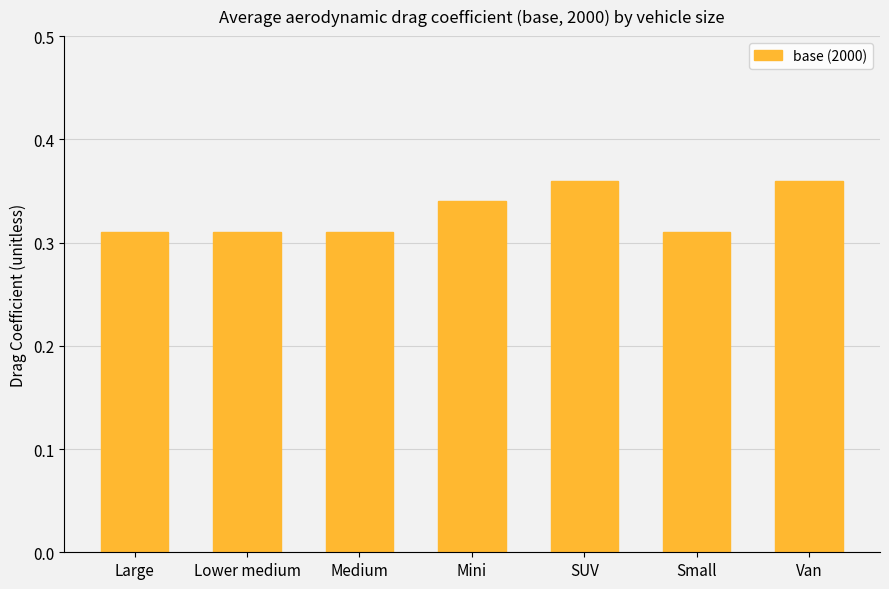

The value at Mini is 0.6. True or false?

False